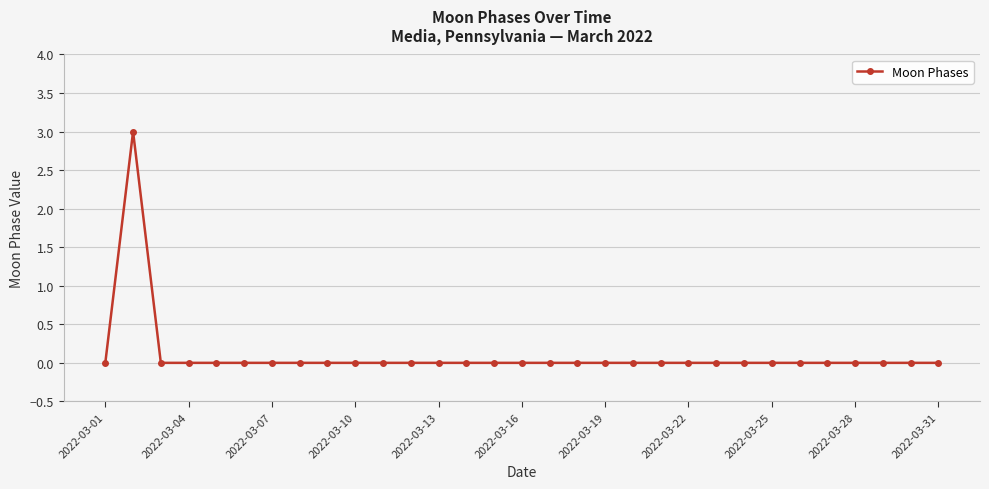

How many series are shown in this chart?

1